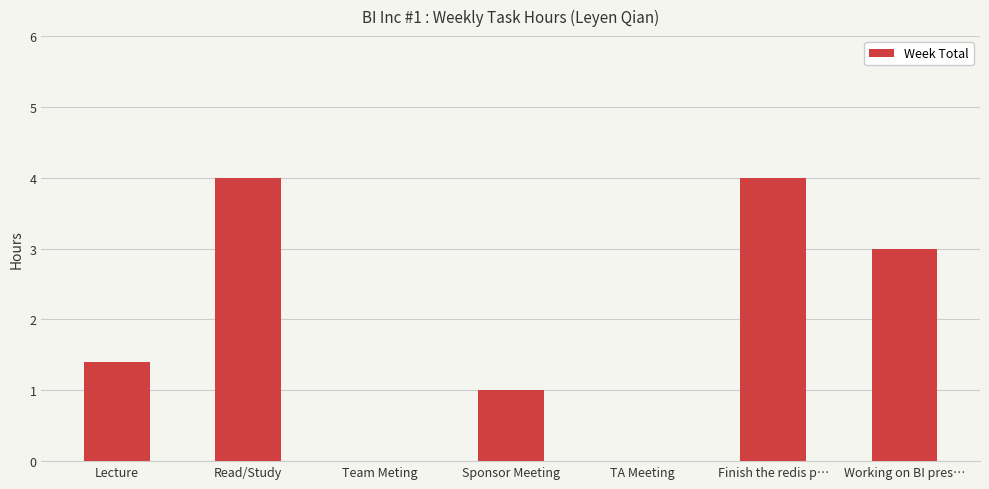

Where does the data first go above 1?

Lecture